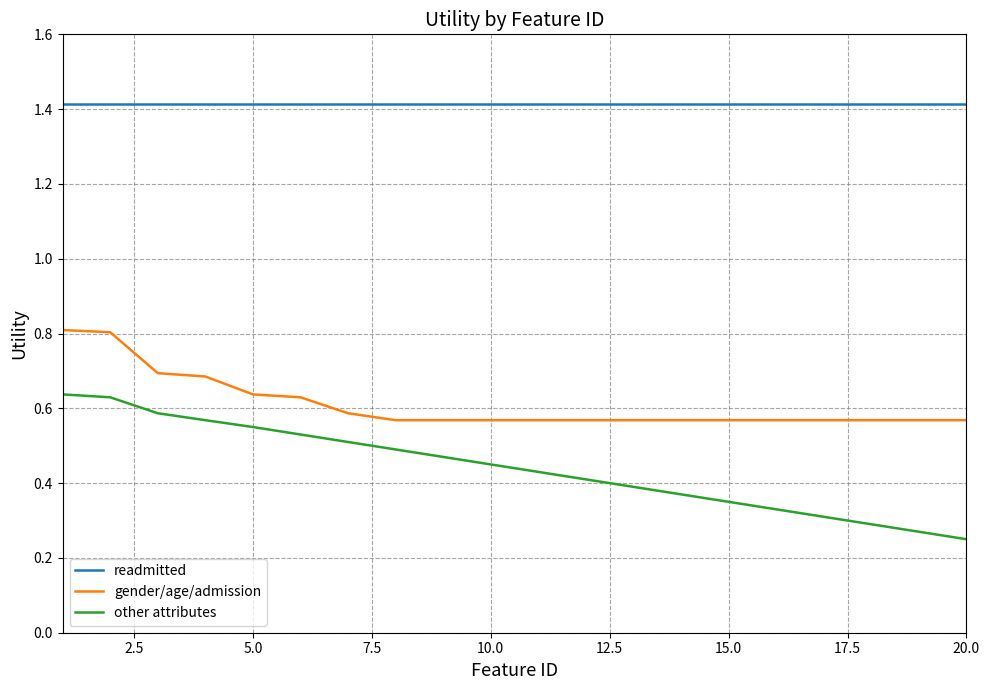

True or false: gender/age/admission and other attributes intersect in this chart.

False